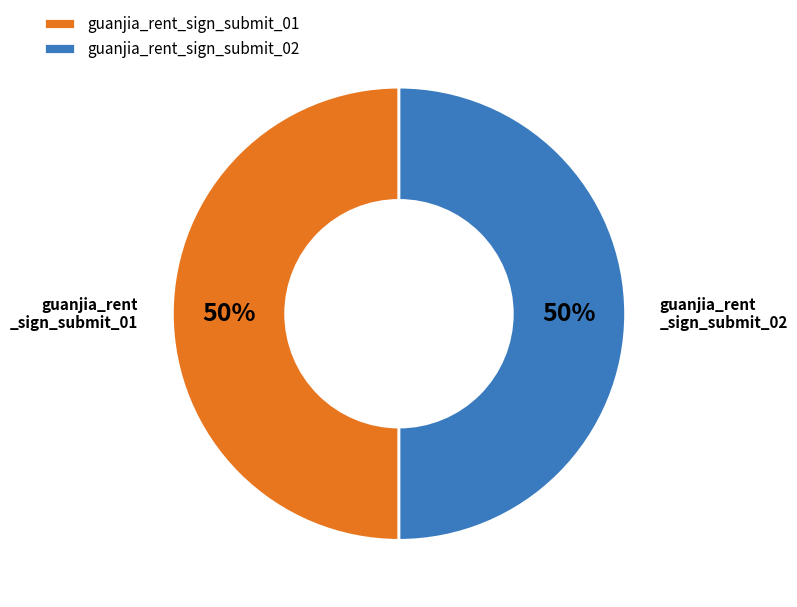

To the nearest percent, what portion does guanjia_rent_sign_submit_02 represent?

50%